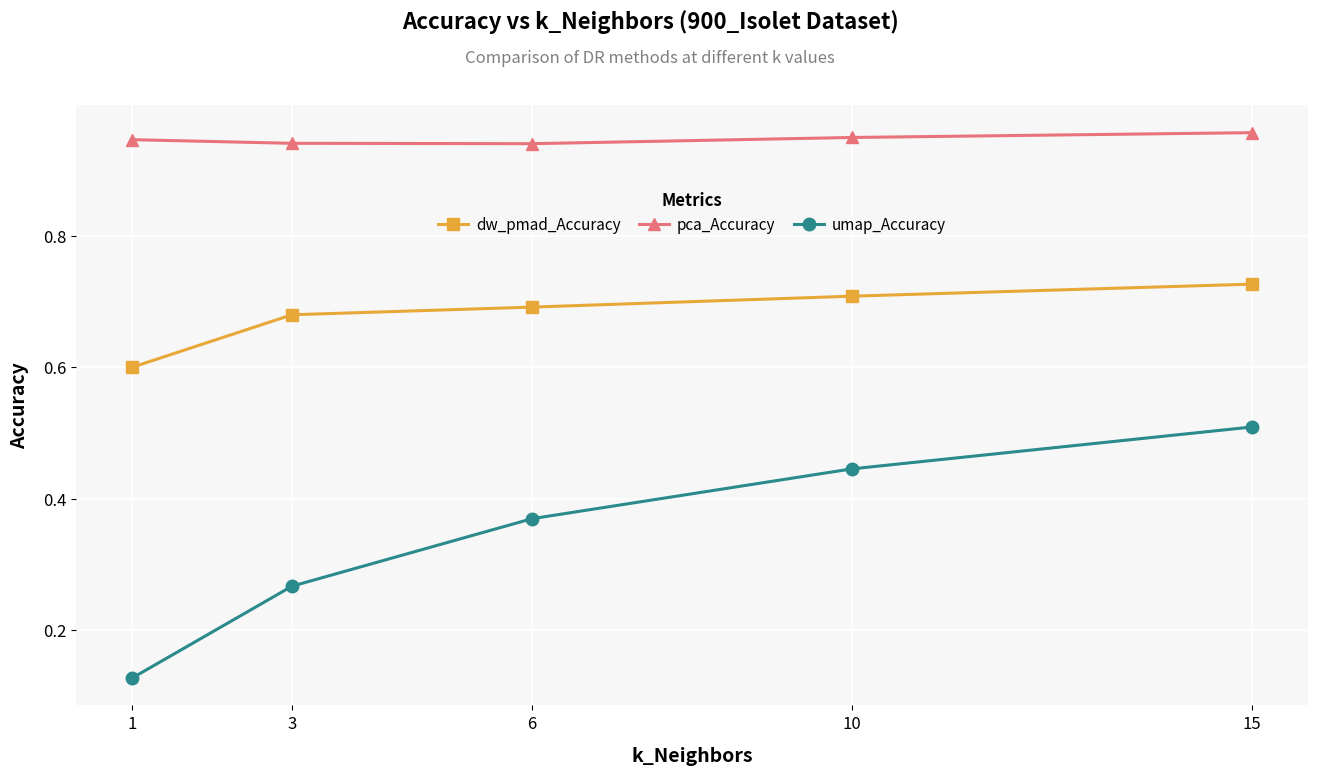

Which category has the highest value in the umap_Accuracy series?

15